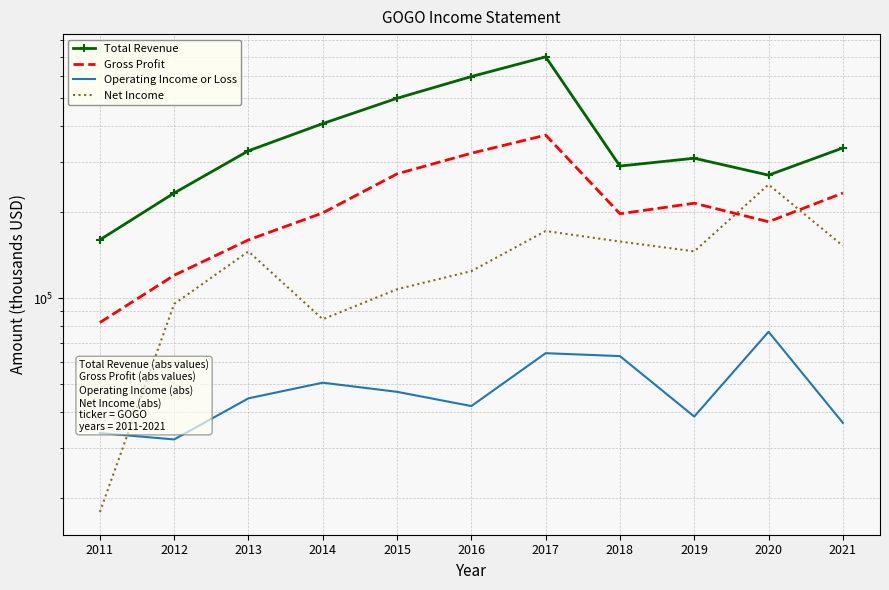

At which category does the chart reach its peak across all series?

2017